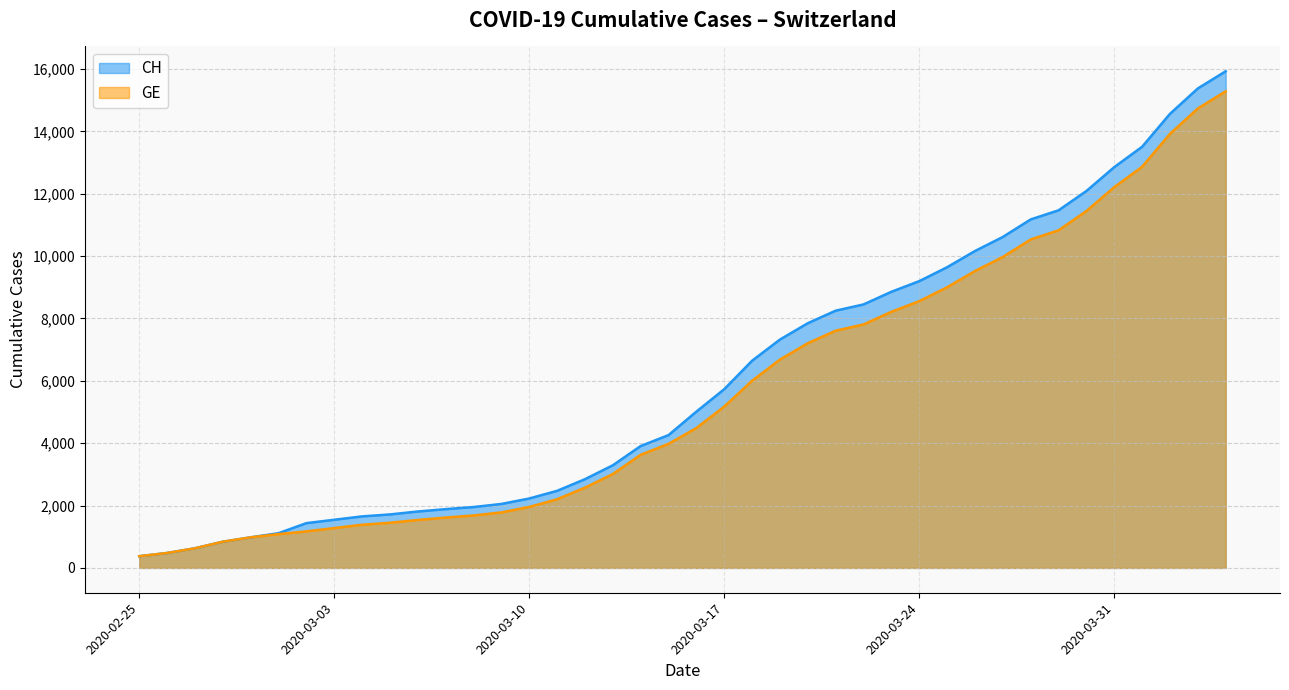

At 2020-04-10, list the series in order from smallest to largest.

GE, CH